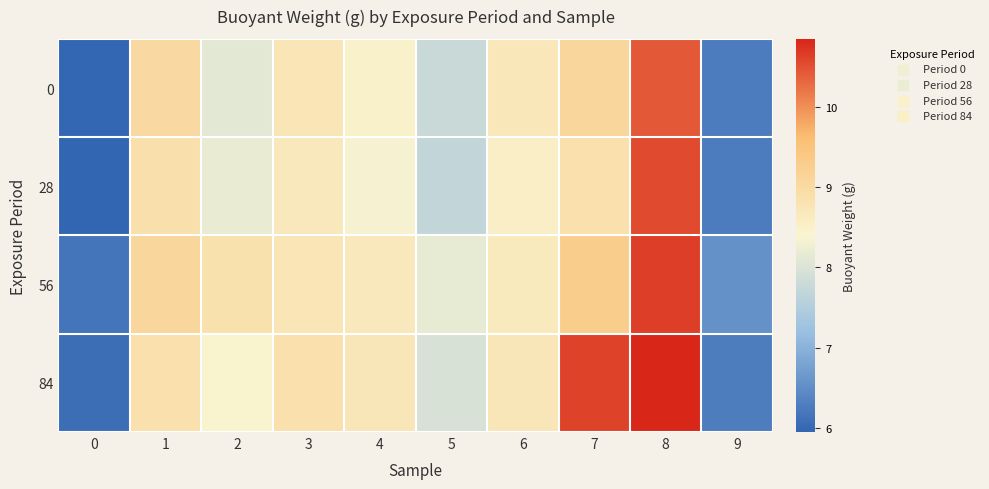

How many categories are shown in the chart?

10